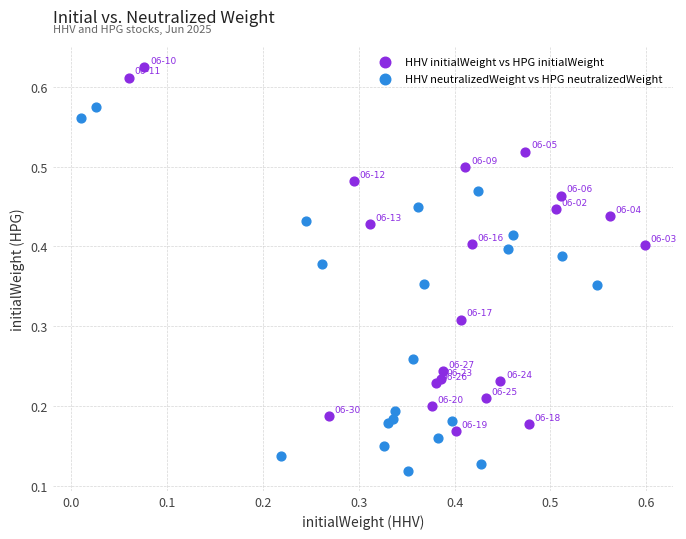

Which series contains the lowest Y value?

HHV neutralizedWeight vs HPG neutralizedWeight